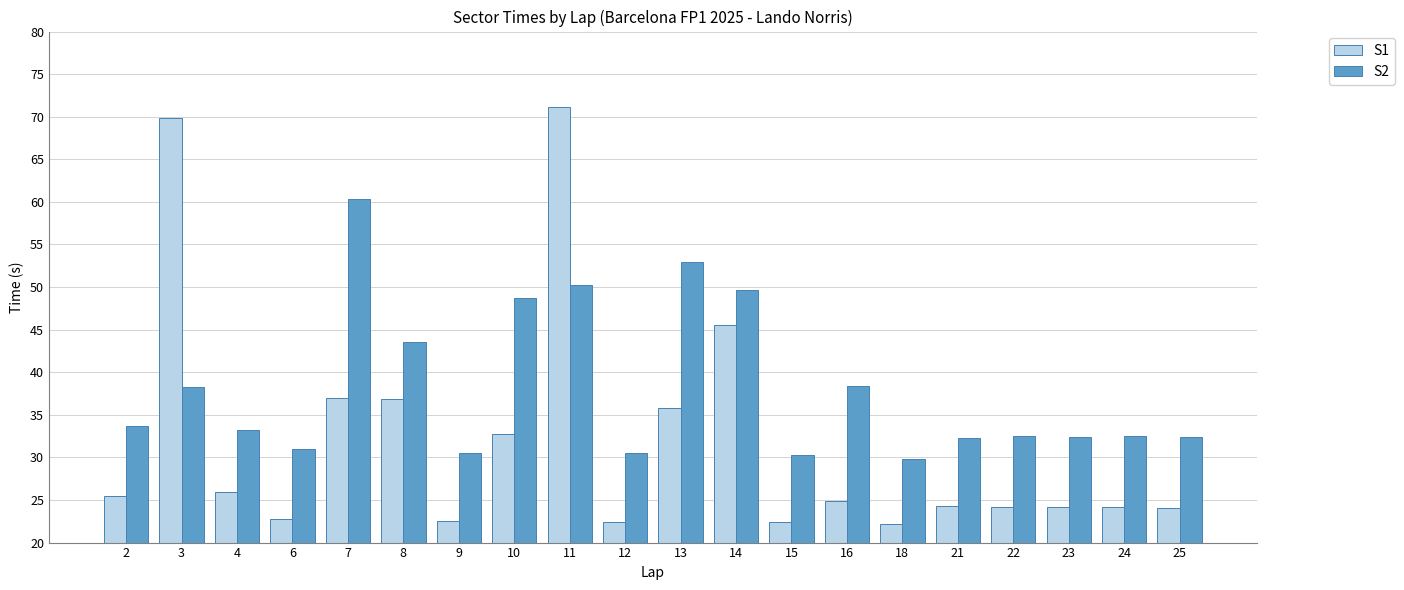

Rank the series by their average value, from lowest to highest.

S1, S2